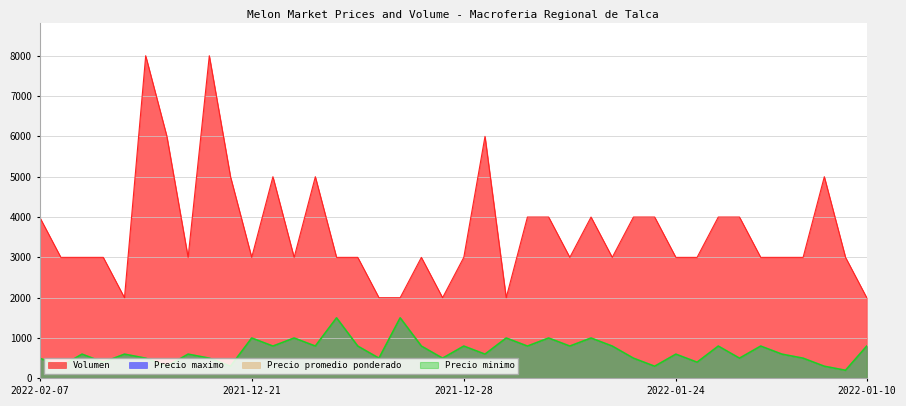

How many interior local peaks does the Precio minimo series have?

14